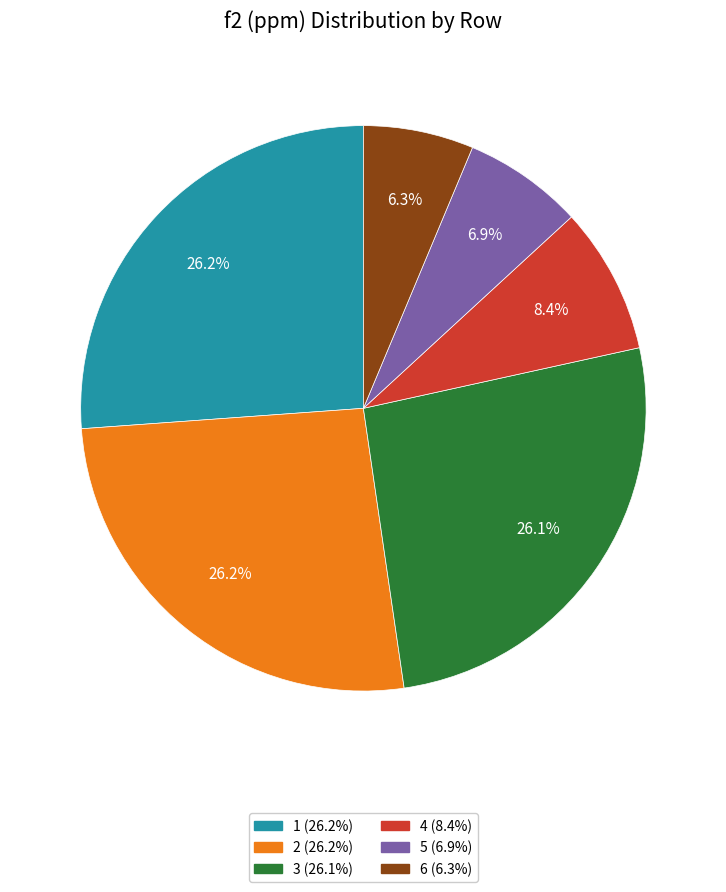

What is the smallest slice in the pie chart?

6